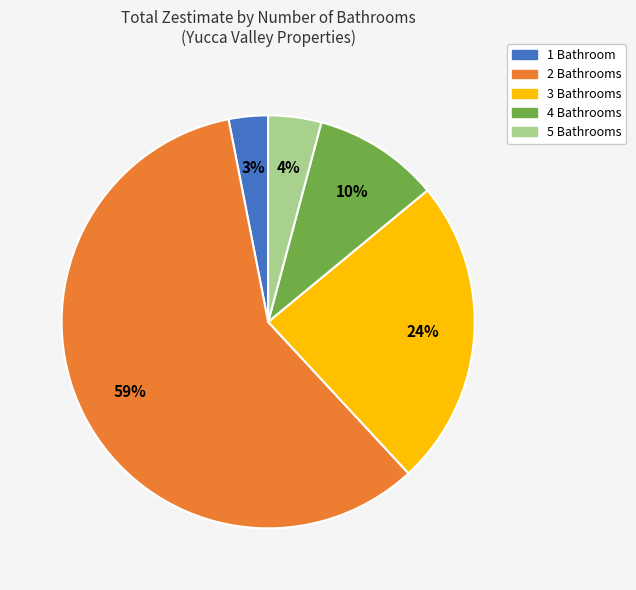

To the nearest percent, what is the average slice percentage?

20%